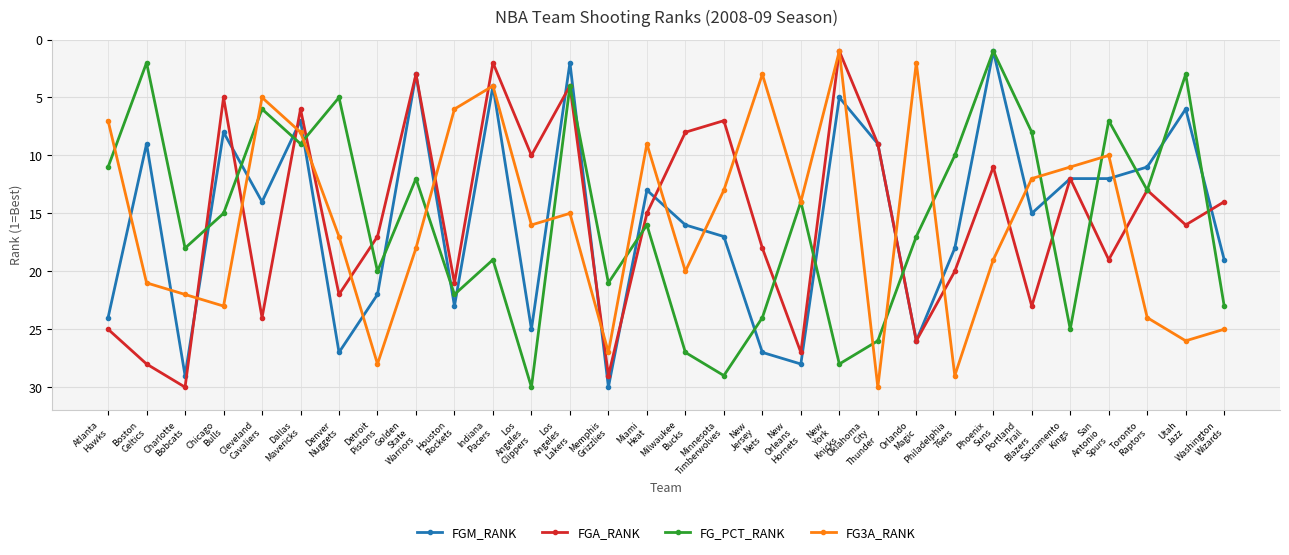

Reading left to right, transcribe all the data shown in this chart.

FGM_RANK: 24	9	29	8	14	7	27	22	3	23	4	25	2	30	13	16	17	27	28	5	9	26	18	1	15	12	12	11	6	19
FGA_RANK: 25	28	30	5	24	6	22	17	3	21	2	10	4	29	15	8	7	18	27	1	9	26	20	11	23	12	19	13	16	14
FG_PCT_RANK: 11	2	18	15	6	9	5	20	12	22	19	30	4	21	16	27	29	24	14	28	26	17	10	1	8	25	7	13	3	23
FG3A_RANK: 7	21	22	23	5	8	17	28	18	6	4	16	15	27	9	20	13	3	14	1	30	2	29	19	12	11	10	24	26	25